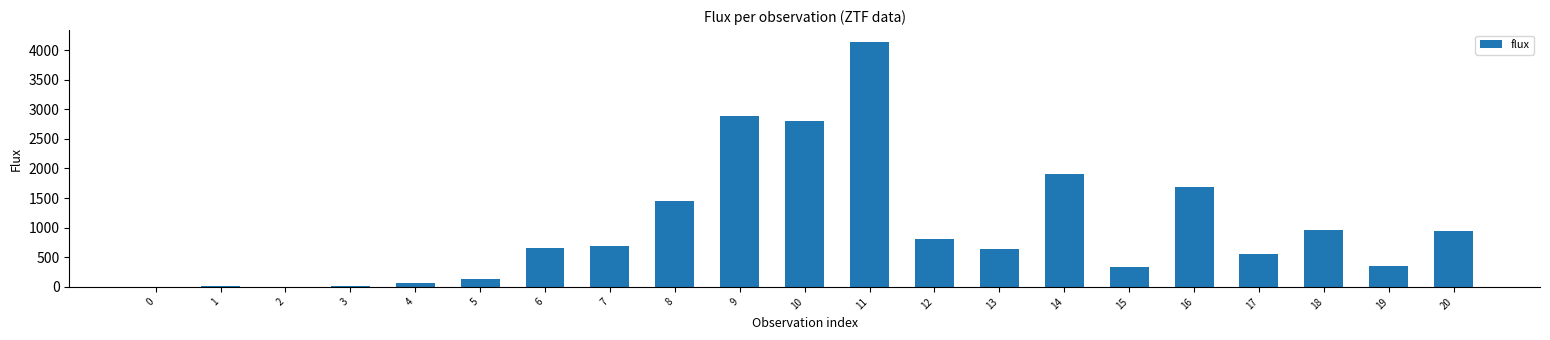

What is the maximum value shown in the chart?

4130.9